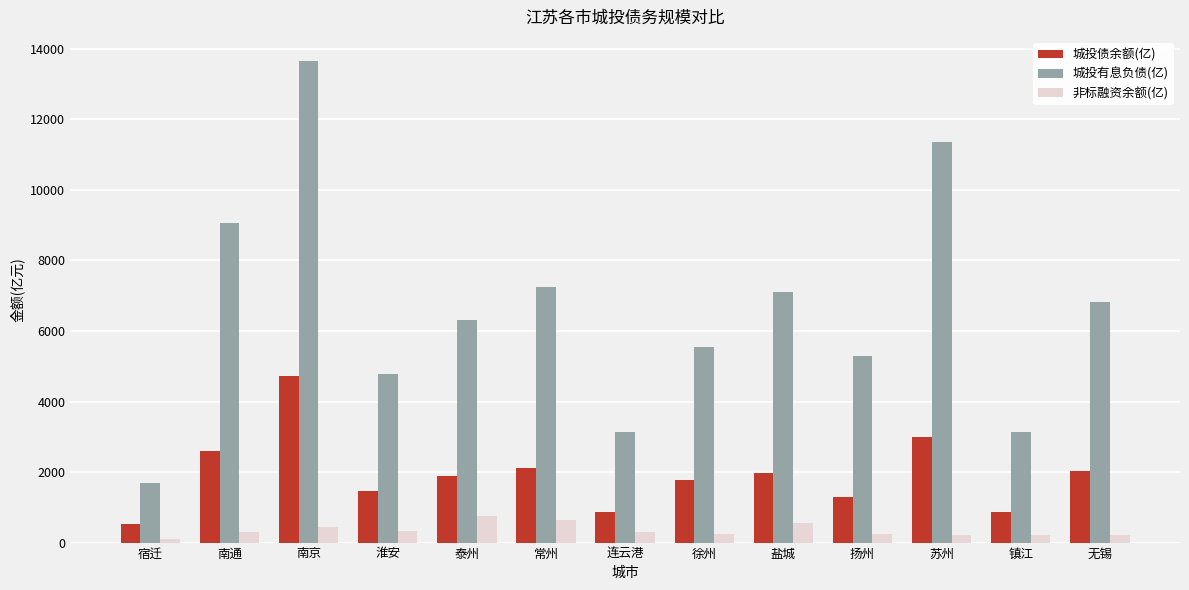

At how many categories does at least one series exceed 9838?

2